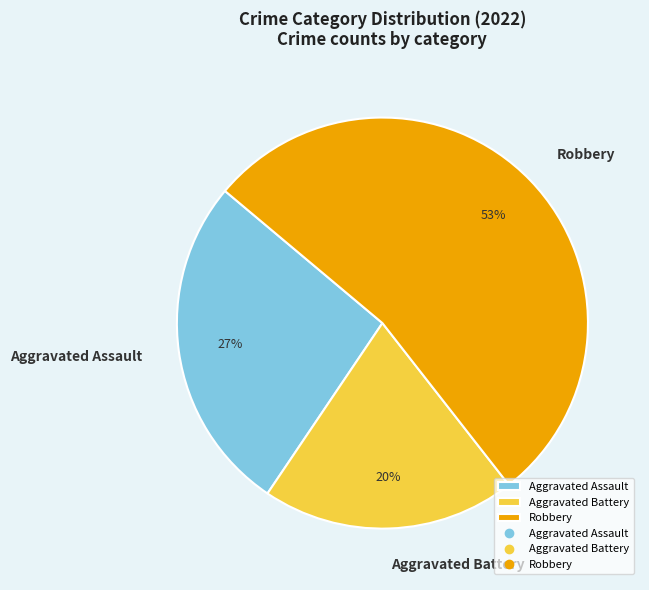

Which category has the smallest portion of the pie?

Aggravated Battery